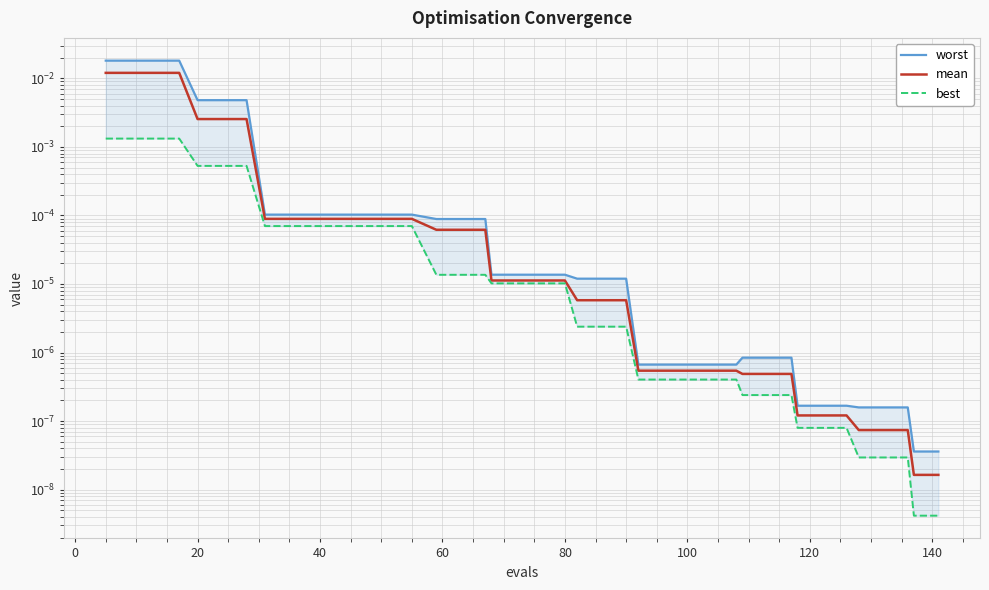

How many lines are shown in the chart?

3